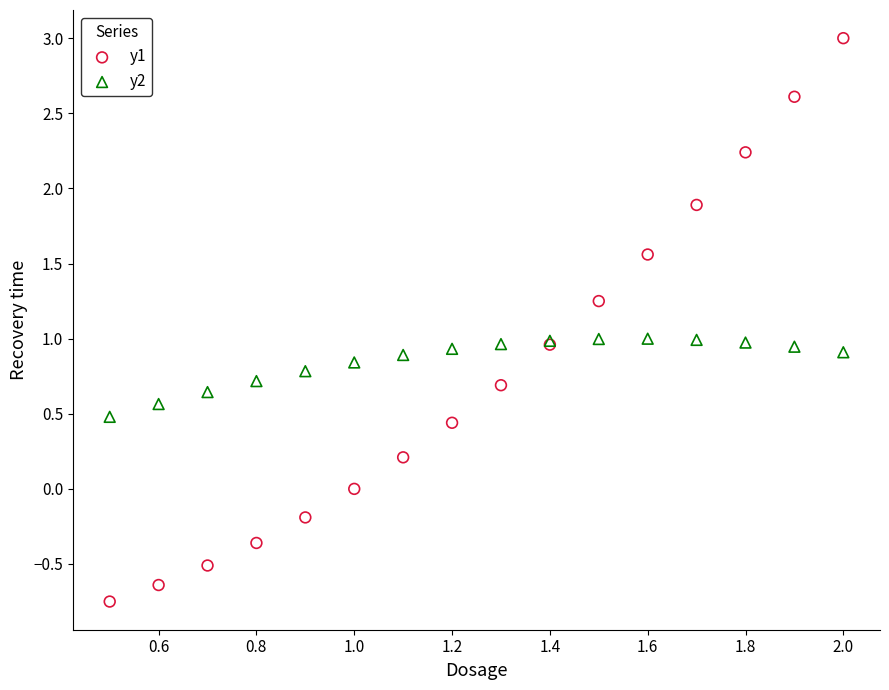

What is the X range (max minus min) for the scatter plot?

1.5